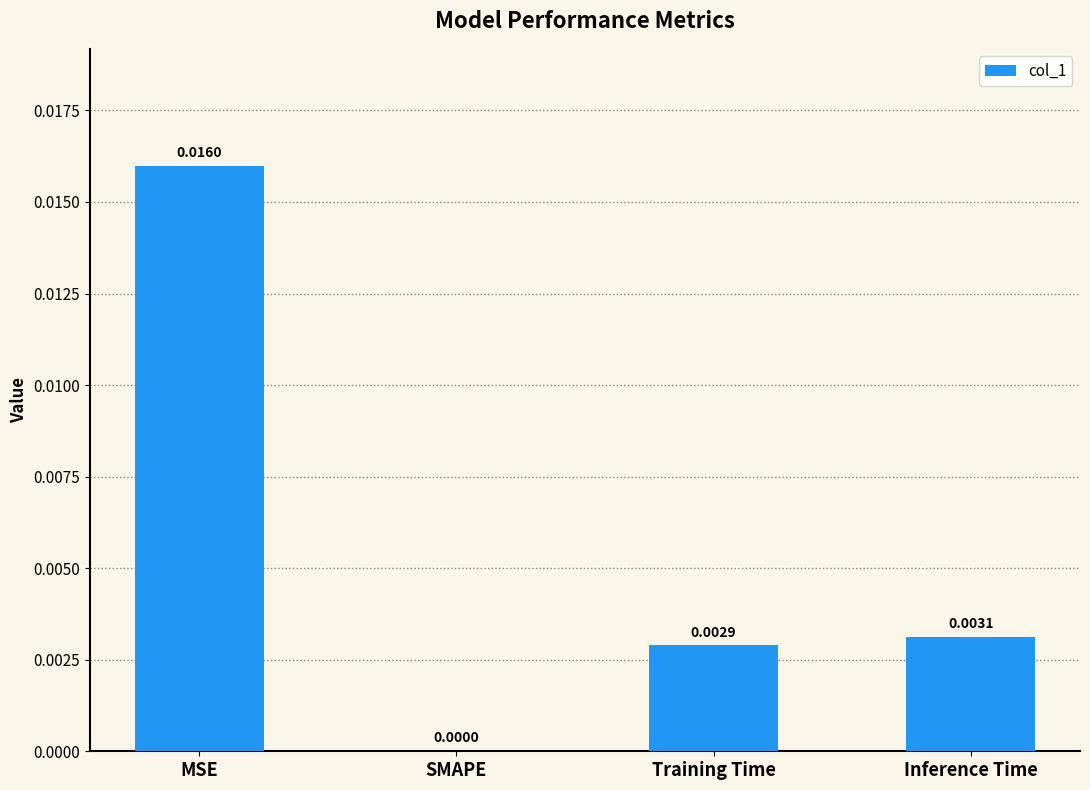

Where is the data nearest to the value 0?

SMAPE